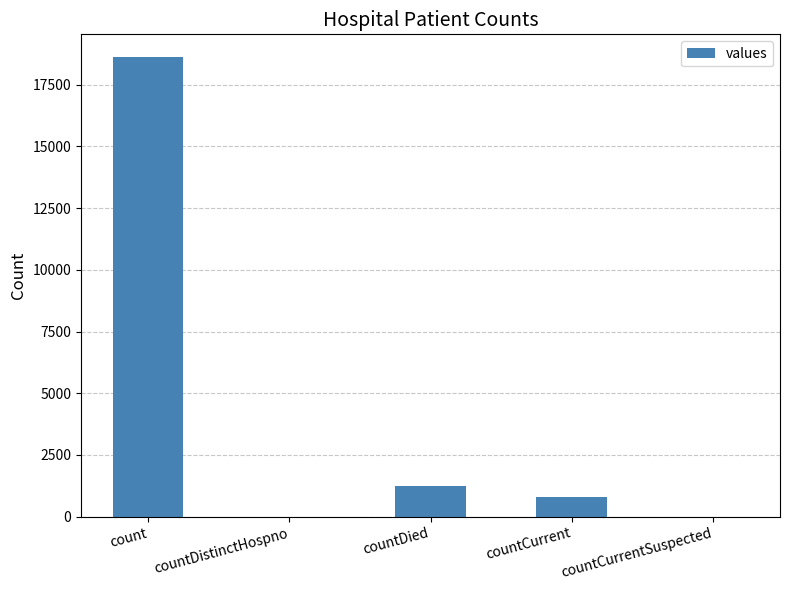

Is it true that the value at count is 8053?

False